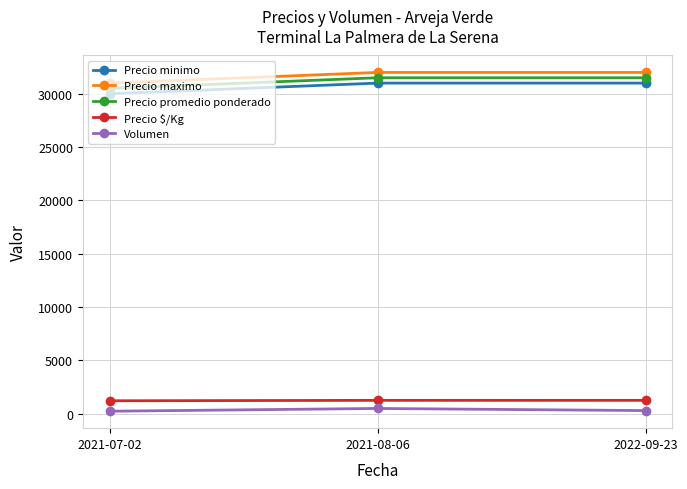

Read the Precio minimo value at 2022-09-23, to the nearest 50.

31000